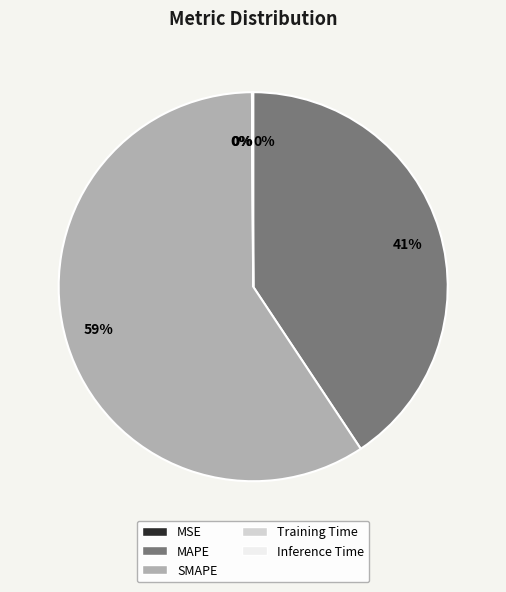

What percentage is the MAPE slice, to the nearest percent?

41%